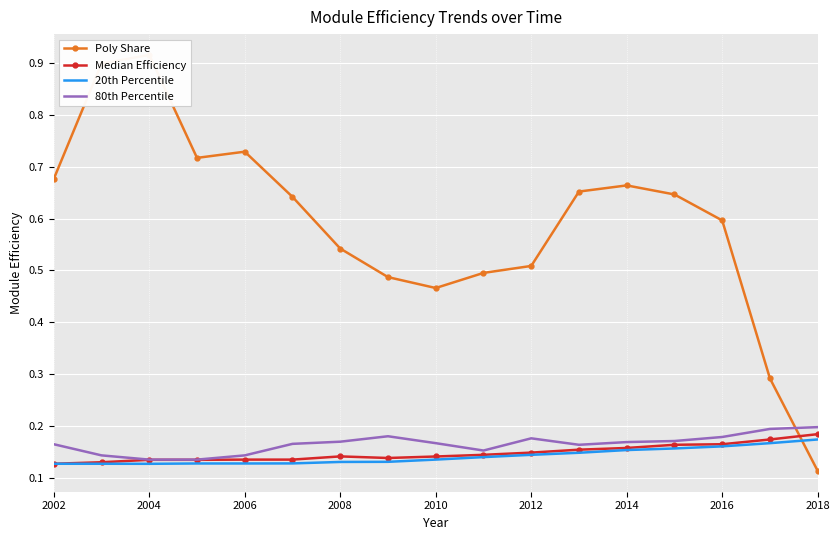

True or false: 80th Percentile has a value of 0.2 at 2004.

False